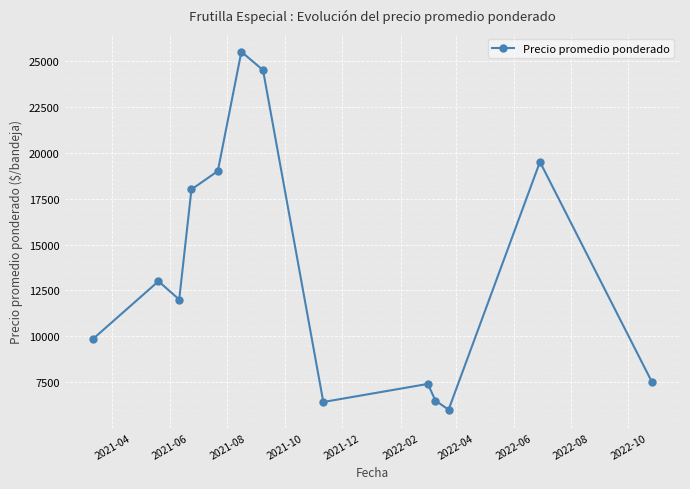

What is the value of the 7th point from the left?

24500